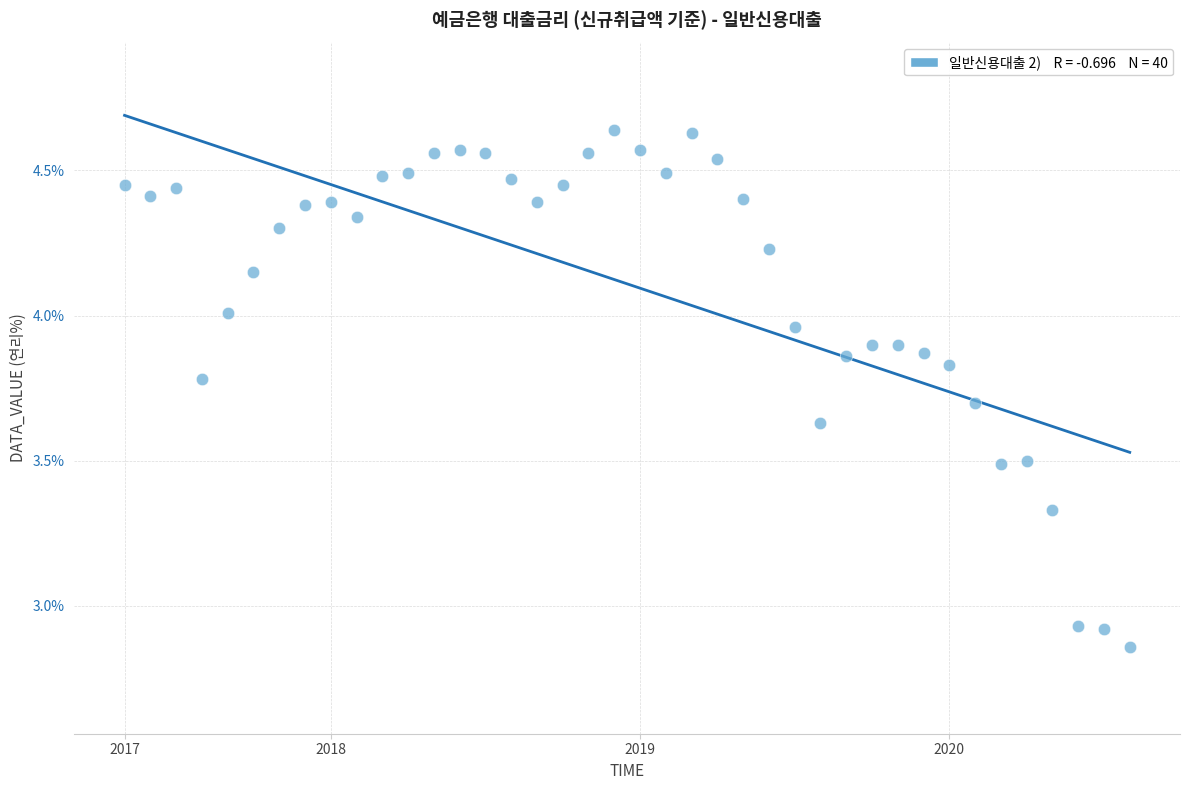

What is the range of Y values (max minus min)?

1.8